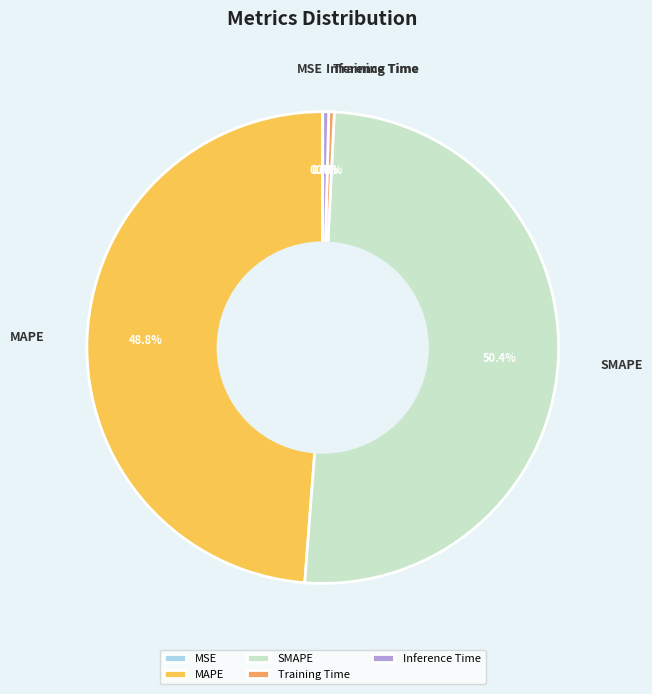

What percentage do Training Time and SMAPE together represent?

50.8%